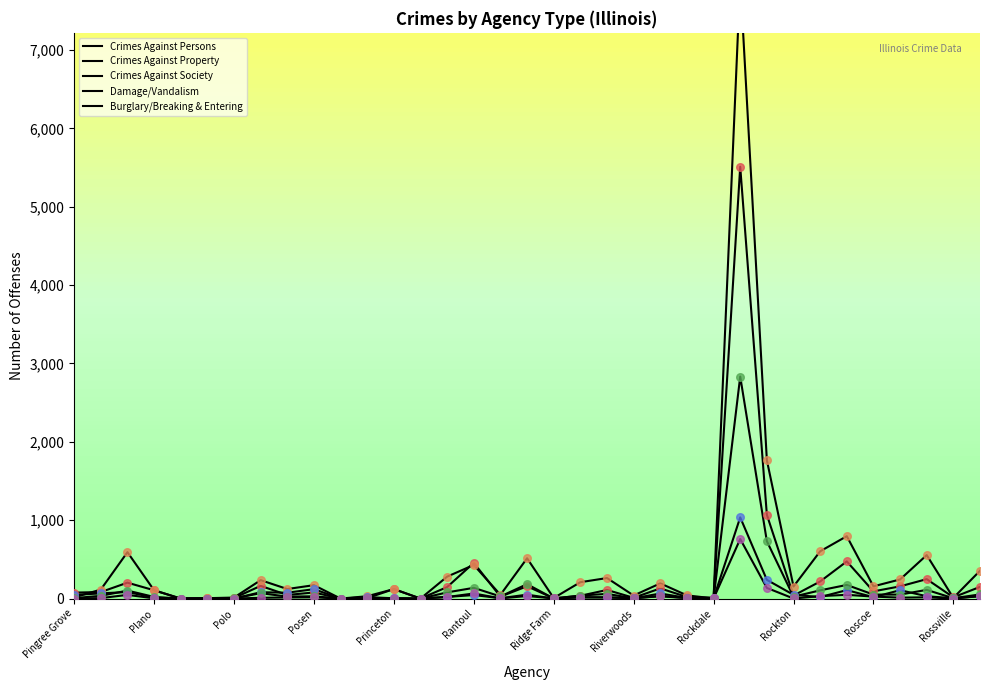

Is the value of Crimes Against Property at 17 greater than the value of Damage/Vandalism at Riverwoods?

Yes